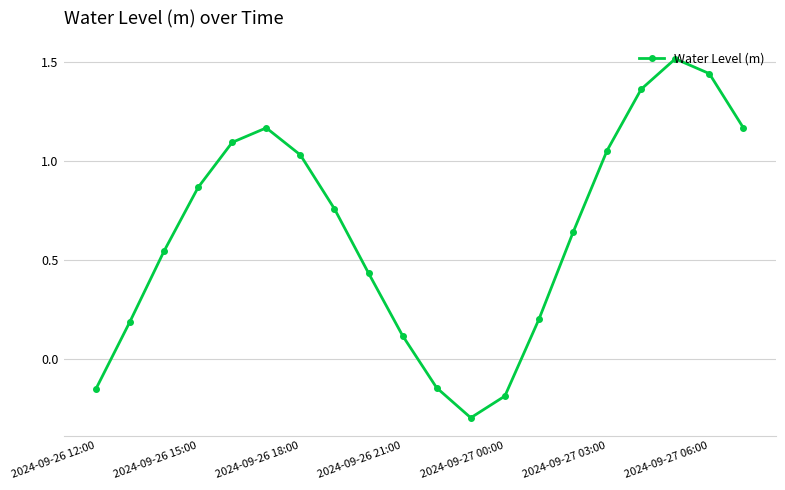

True or false: the data has more than 0 interior local peaks.

True